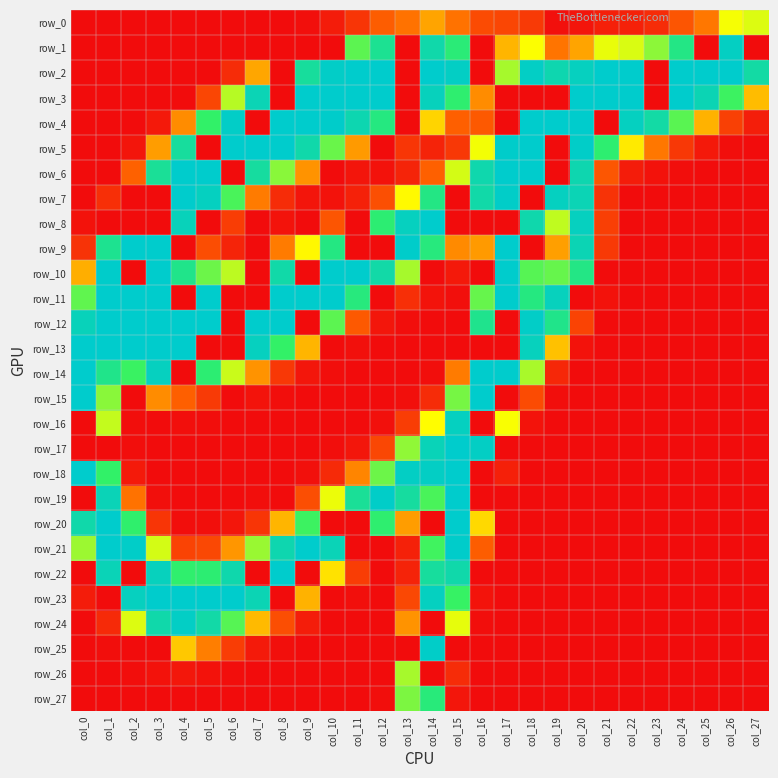

At which label does row_12 first exceed 39?

col_0